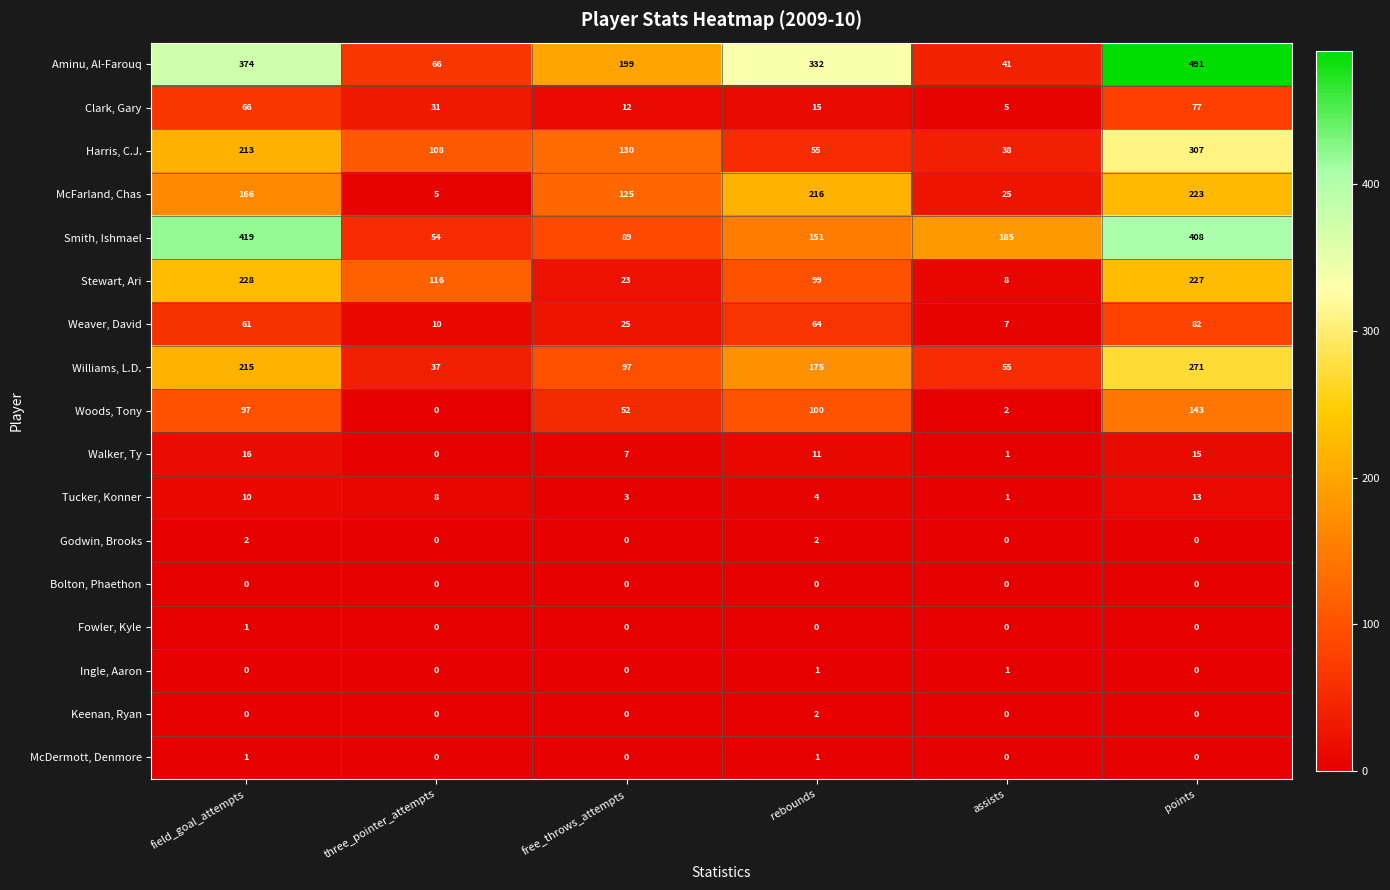

The value of Tucker, Konner at free_throws_attempts is 5. True or false?

False